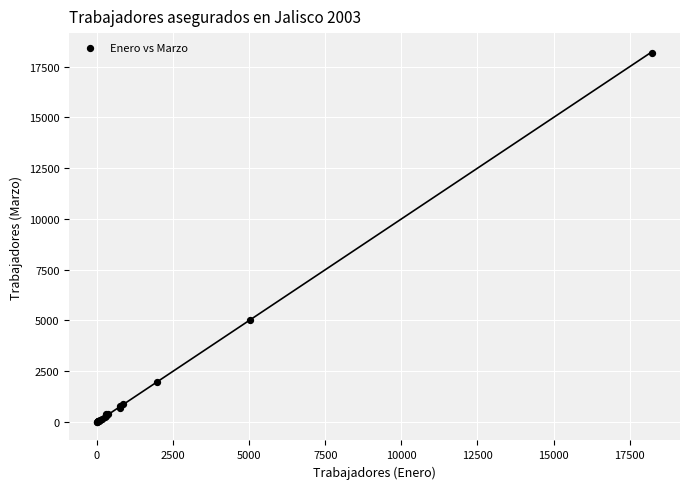

What Y value in the scatter plot is closest to 9094?

5034